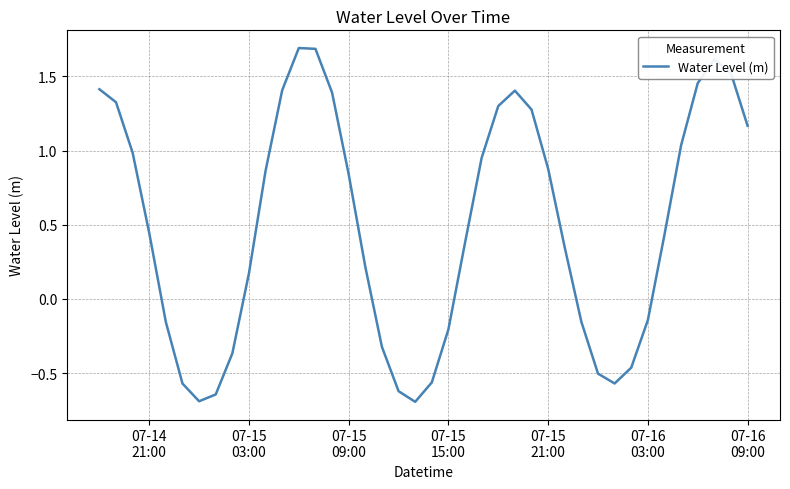

How many interior local valleys (lower than both neighbors) does the data have?

3